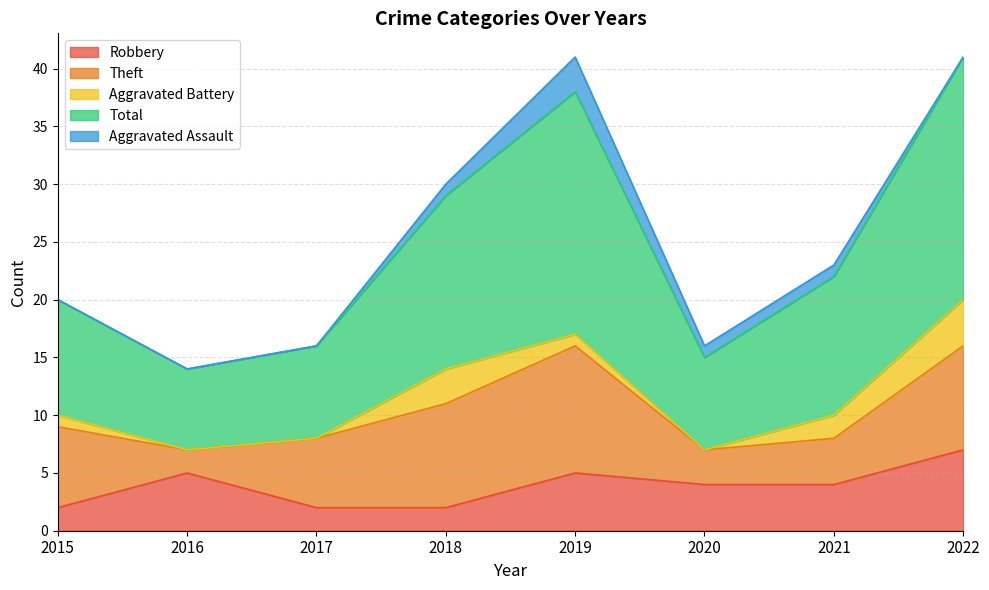

Which series has the largest total across all categories?

Total